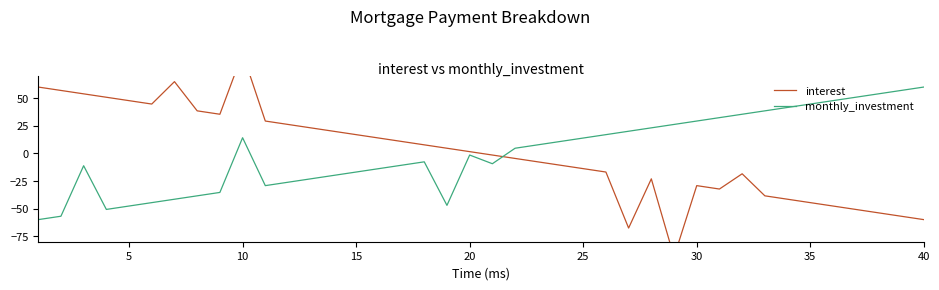

Which series has the widest spread of values?

interest